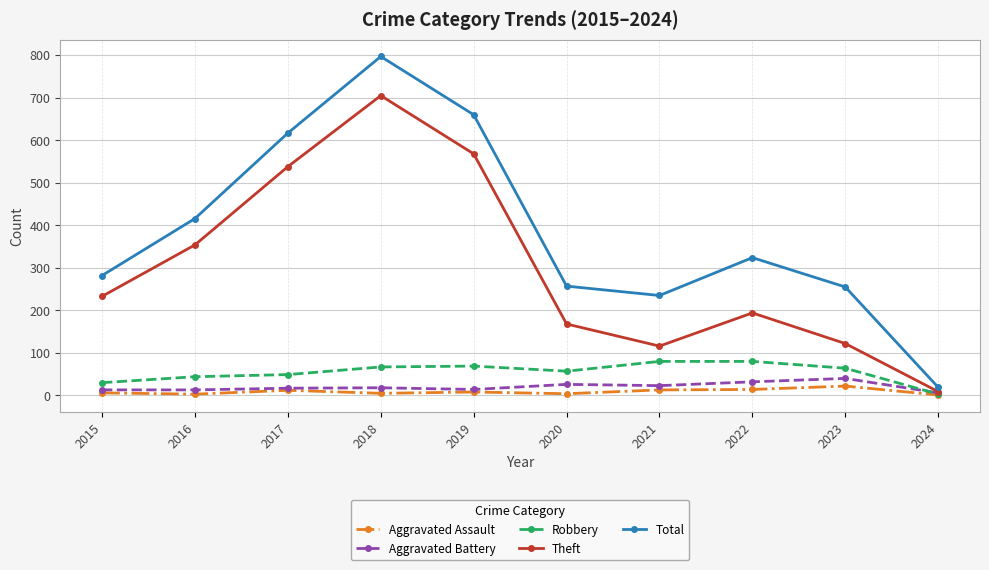

How many intersections are there between Aggravated Battery and Robbery?

1